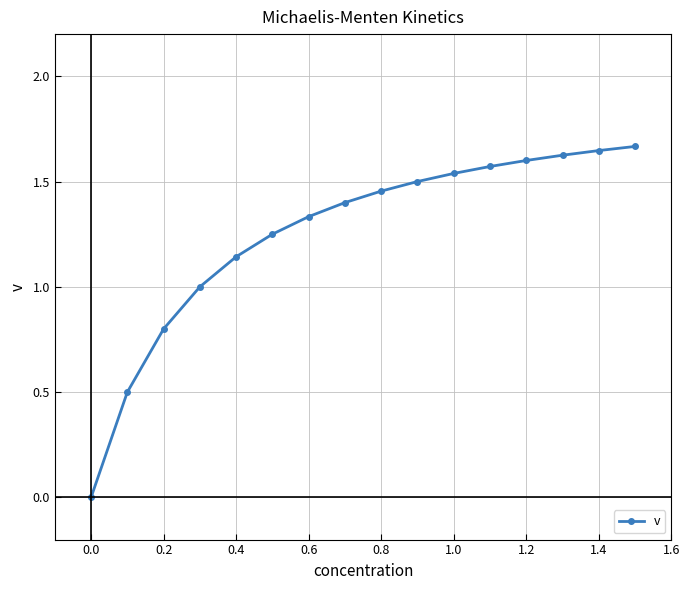

How many values are above zero?

15